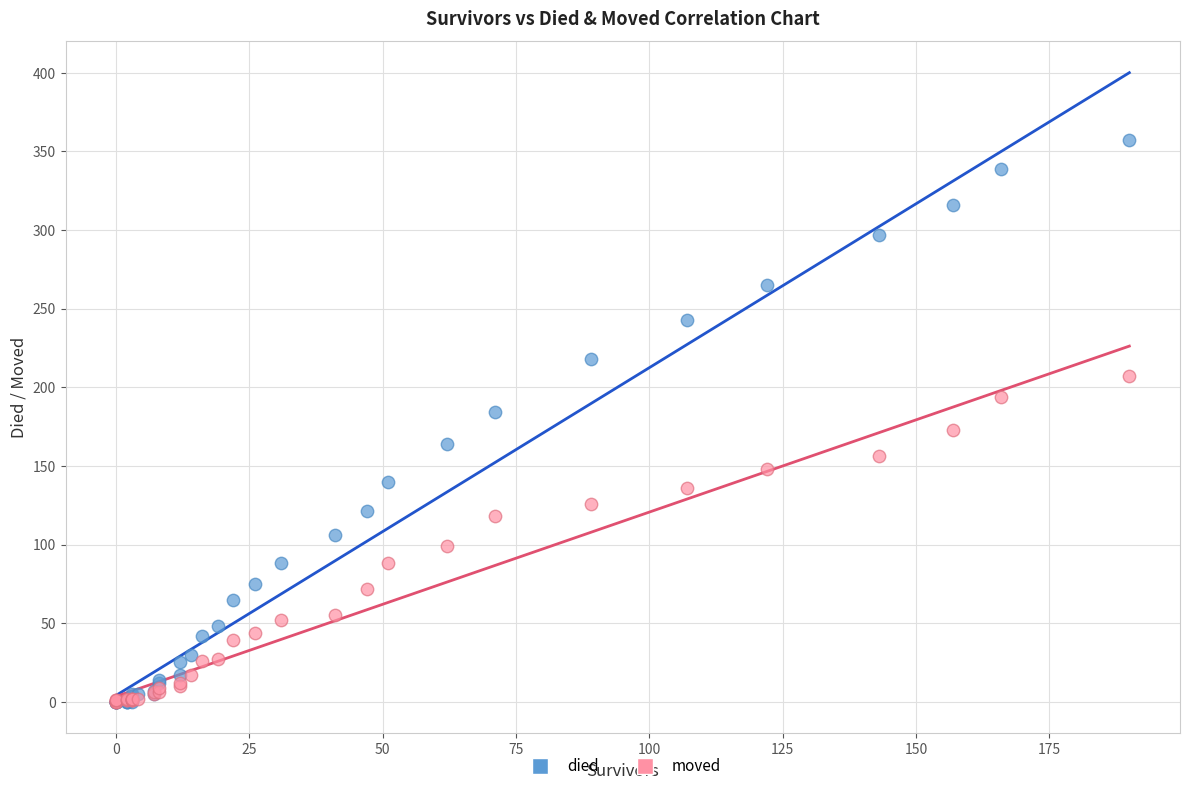

What are all the series names shown in the legend?

died, moved